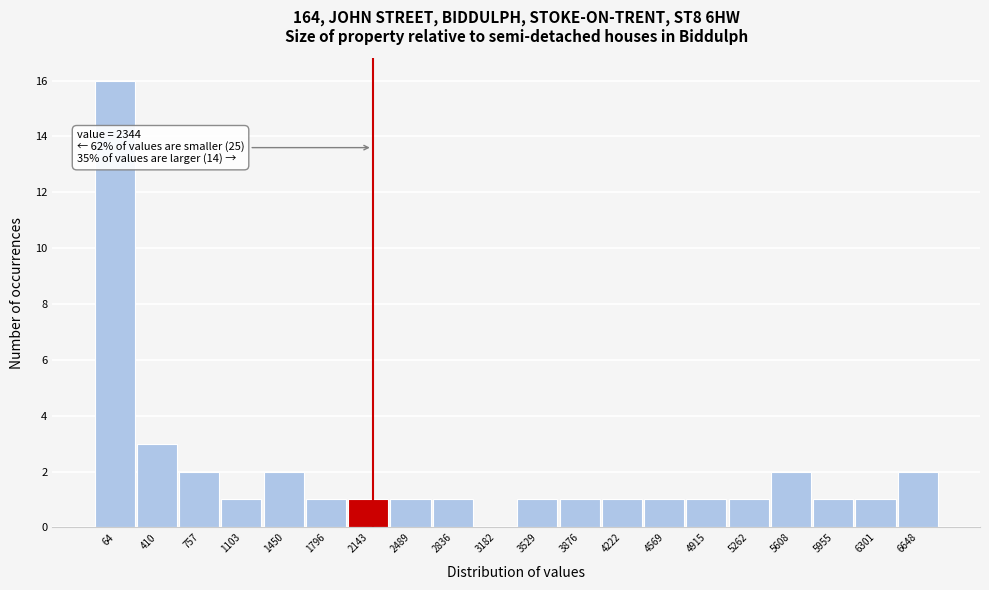

Reading left to right, what are all the values shown in this chart?

64=16	410=3	757=2	1103=1	1450=2	1796=1	2143=1	2489=1	2836=1	3182=0	3529=1	3876=1	4222=1	4569=1	4915=1	5262=1	5608=2	5955=1	6301=1	6648=2